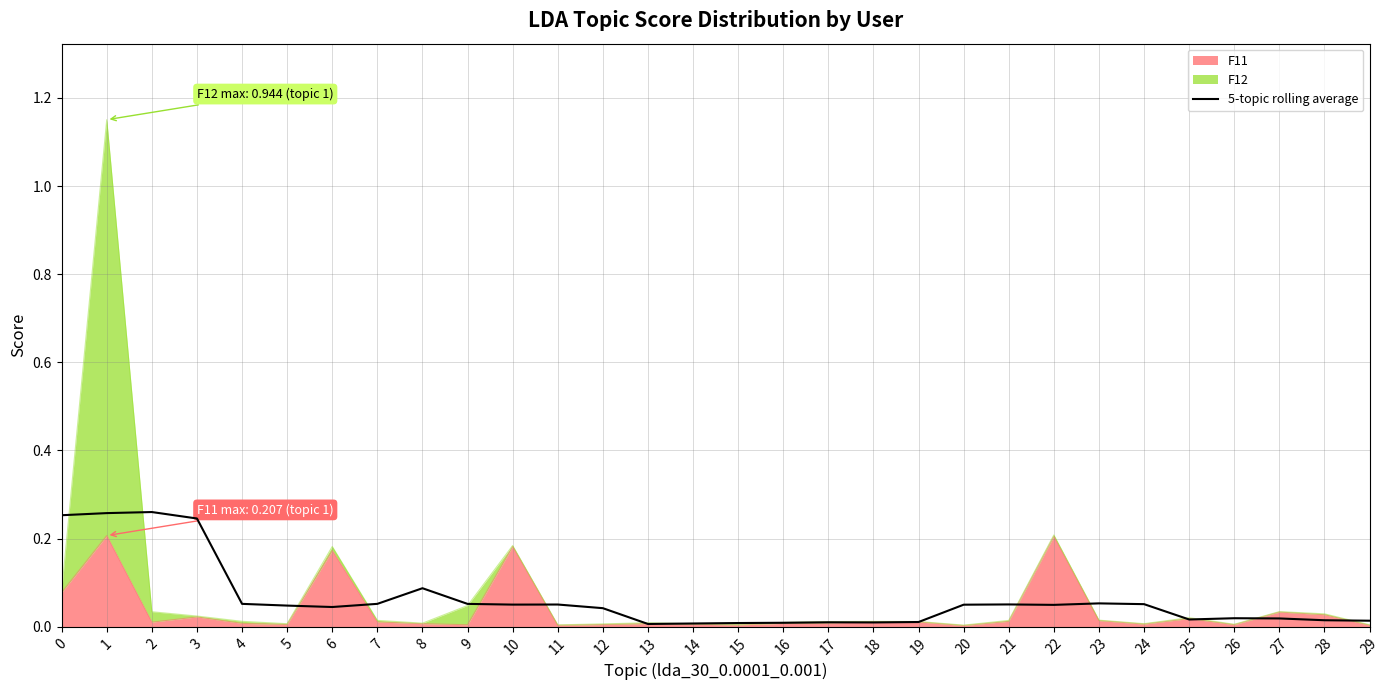

True or false: there are more than 1 points higher than both neighbors.

True